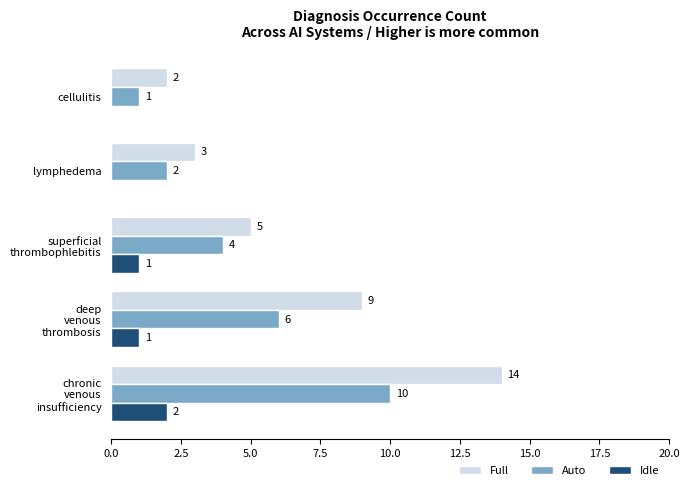

How many Idle values are between 0 and 1?

4